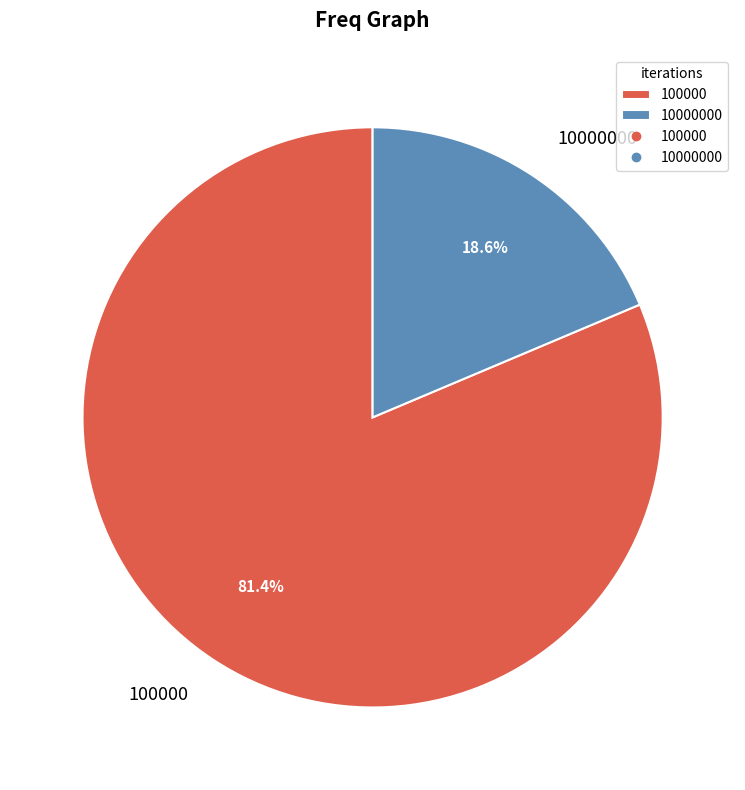

What is the largest slice in the pie chart?

100000